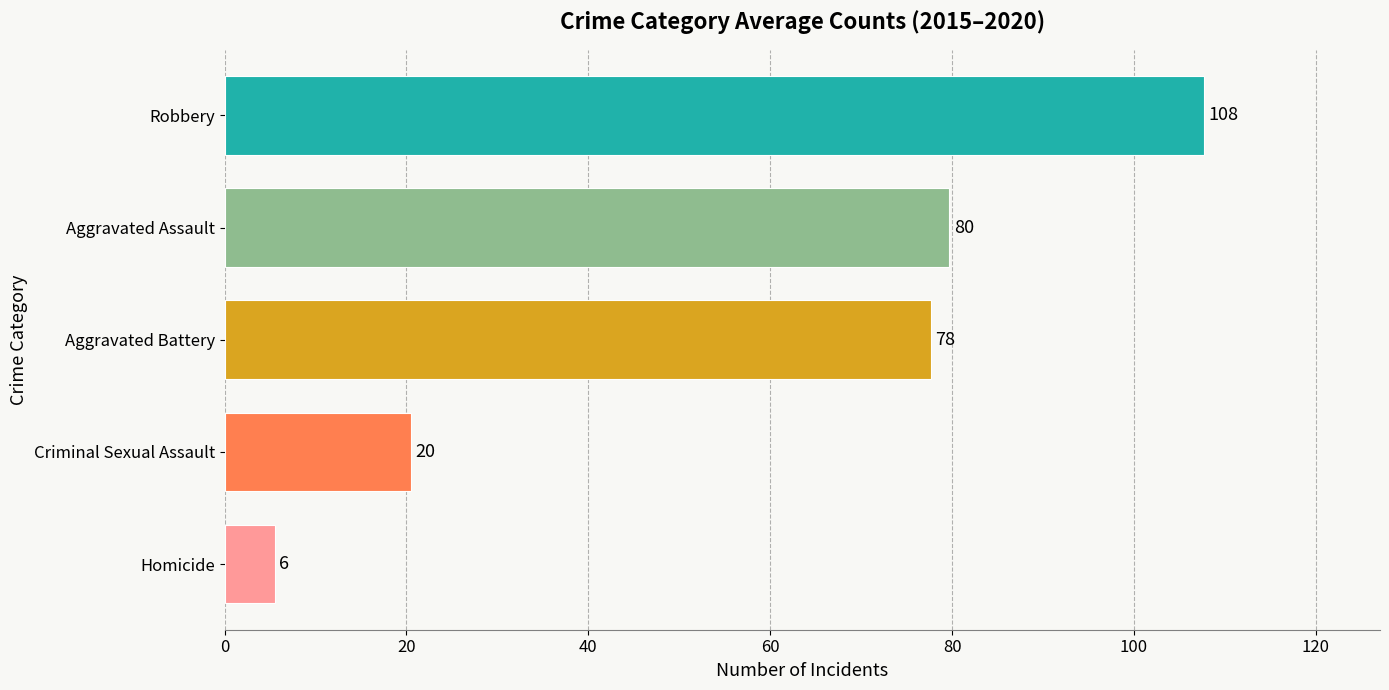

How many bars are there in total?

5